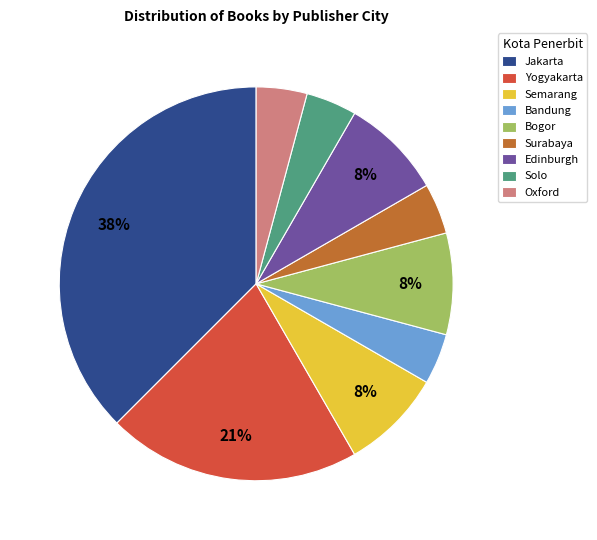

To the nearest percent, what is the average slice percentage?

11%